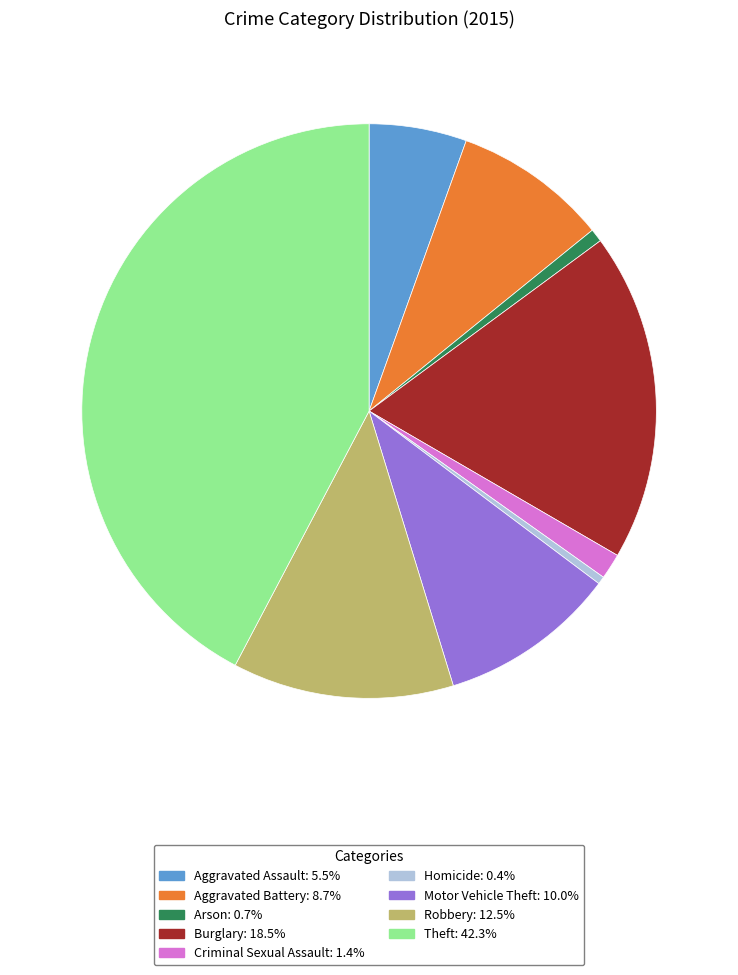

What is the largest slice in the pie chart?

Theft